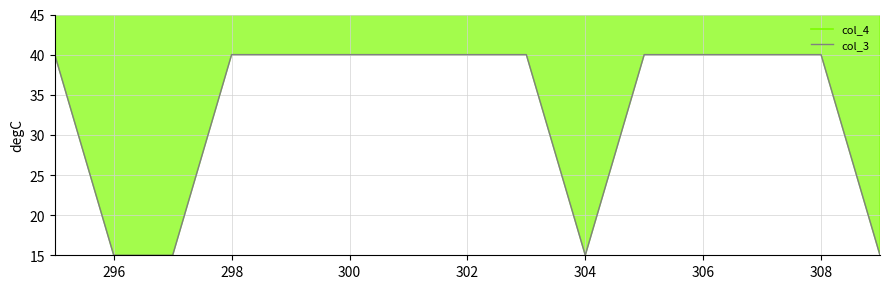

What is the label of the 14th point from the right?

296